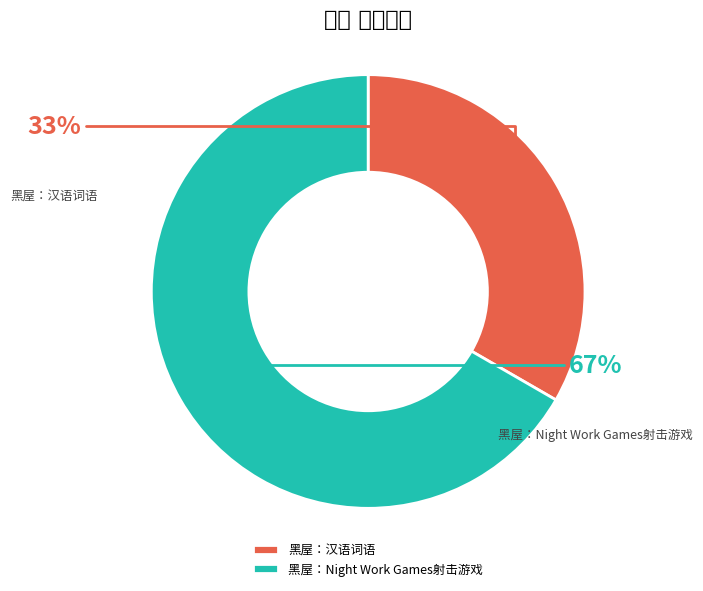

Which category accounts for the majority?

黑屋：Night Work Games射击游戏